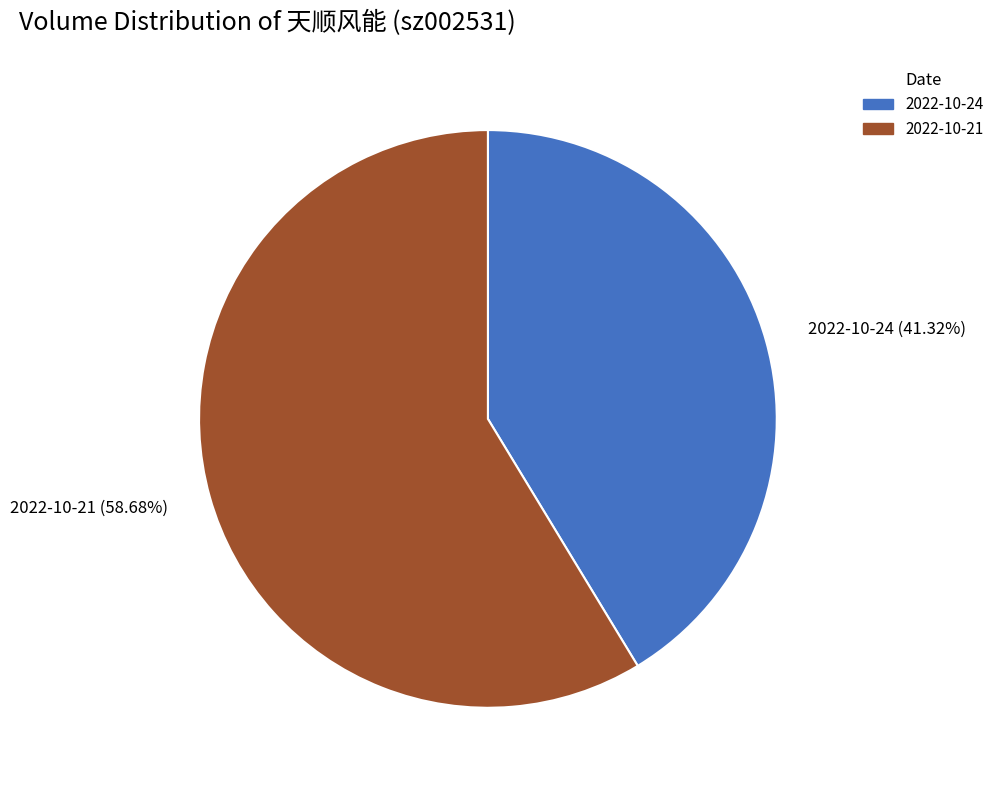

Which category has the smallest portion of the pie?

2022-10-24